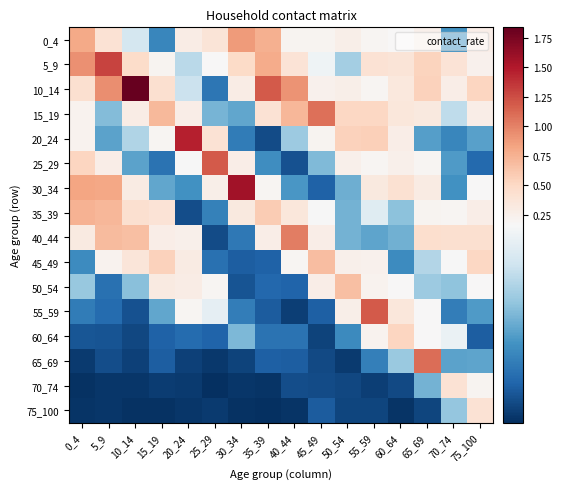

How many distinct data groups are displayed?

16